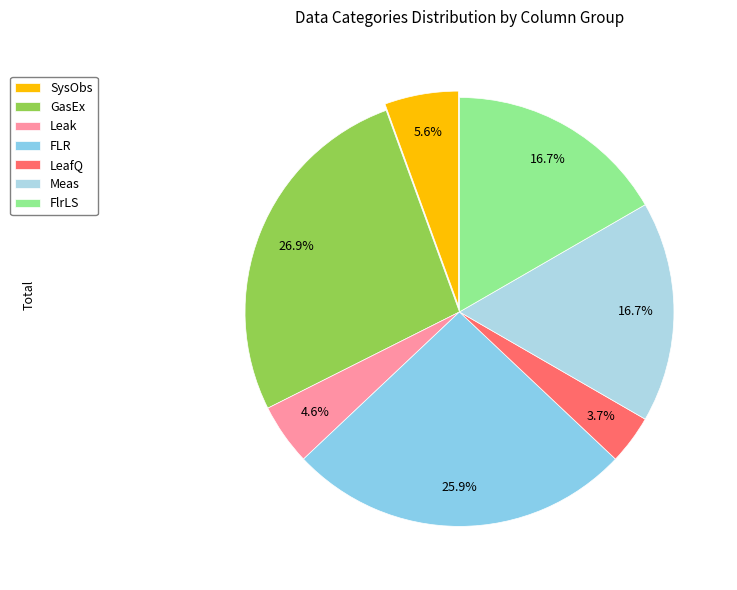

Which slice is the smallest?

LeafQ